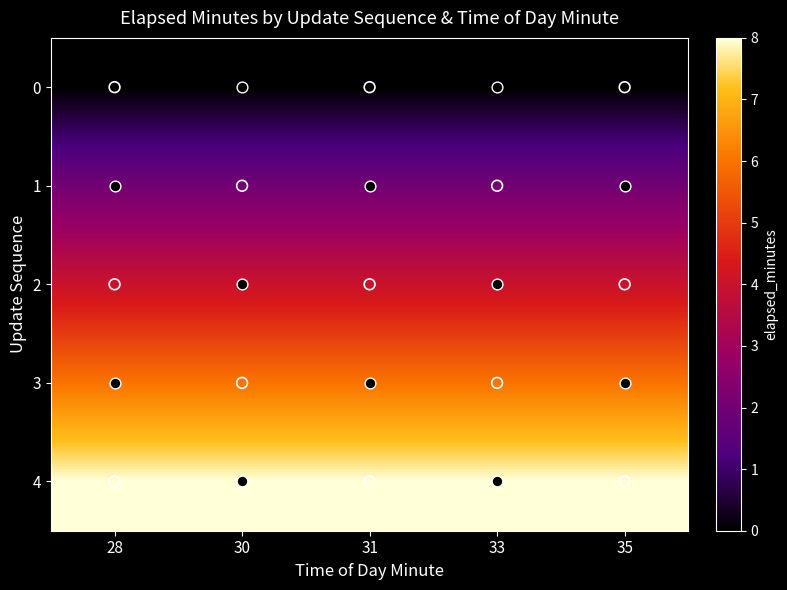

Rank the series by their maximum value, from lowest to highest.

0, 1, 2, 3, 4